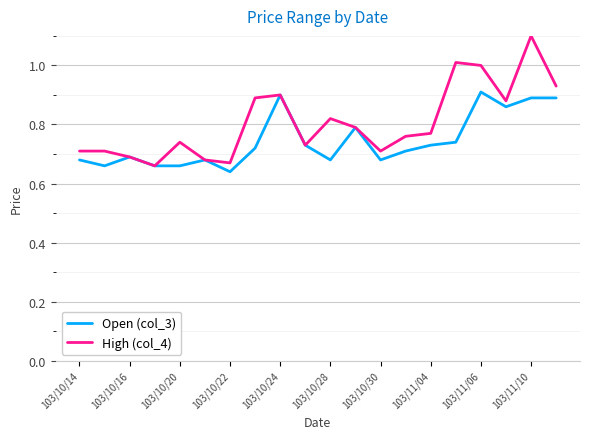

Which series has the largest total across all categories?

High (col_4)